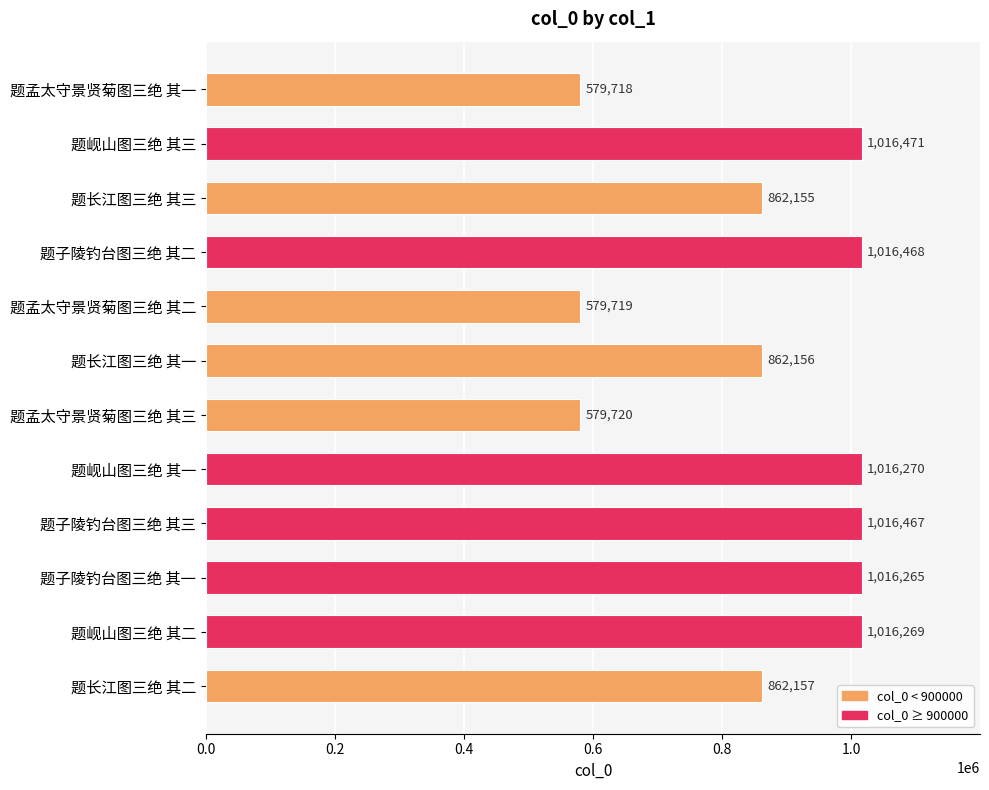

What is the ratio of the value at 题孟太守景贤菊图三绝 其一 to the value at 题岘山图三绝 其一?

0.6